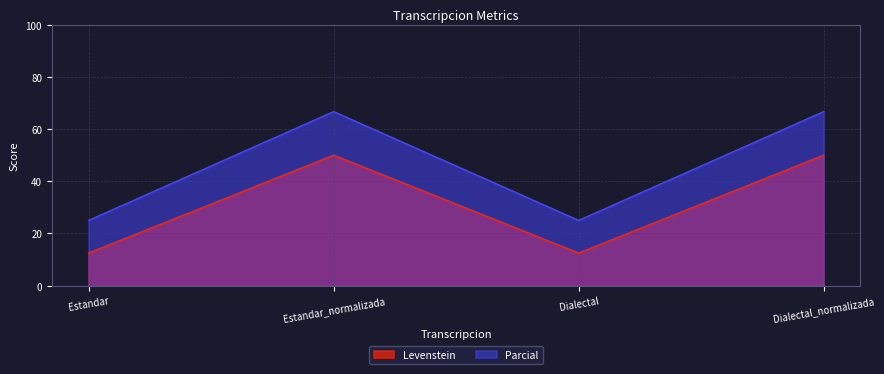

How many data points in Levenstein are less than 50?

2